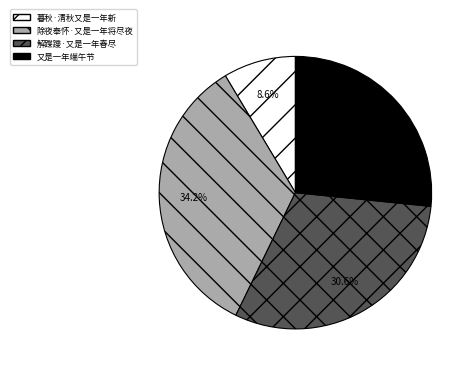

What percentage is the 除夜奉怀·又是一年将尽夜 slice, to the nearest percent?

34%